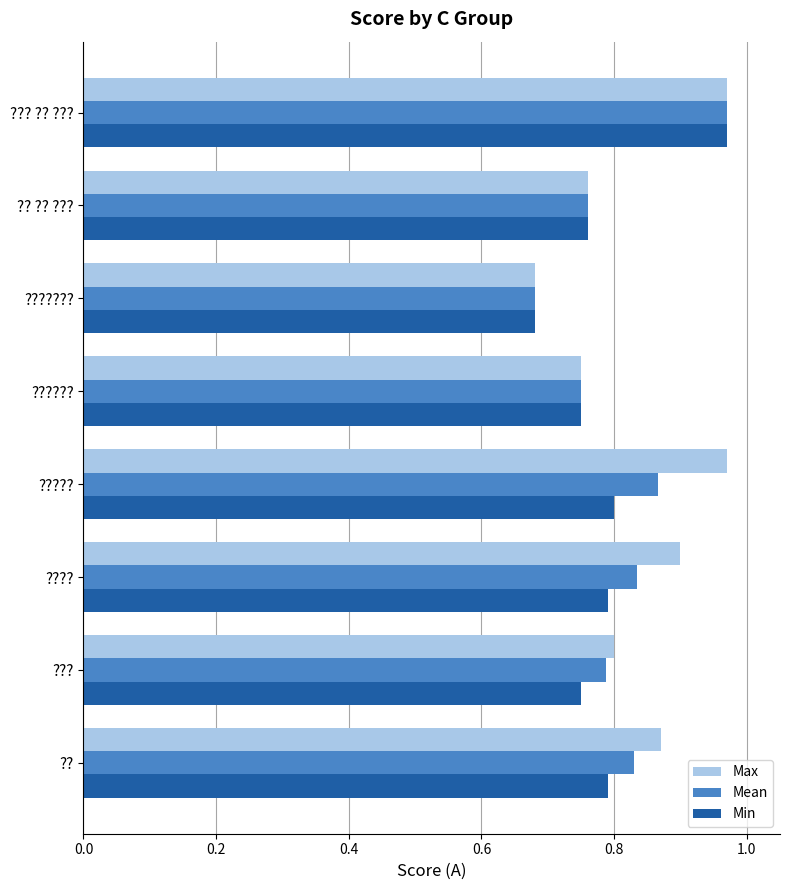

What are all the series names shown in the legend?

Max, Mean, Min